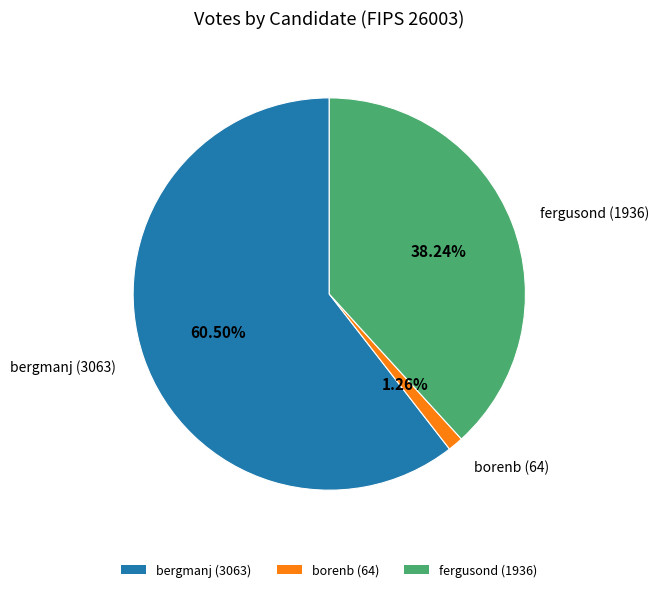

Rank the categories by value from highest to lowest.

bergmanj, fergusond, borenb